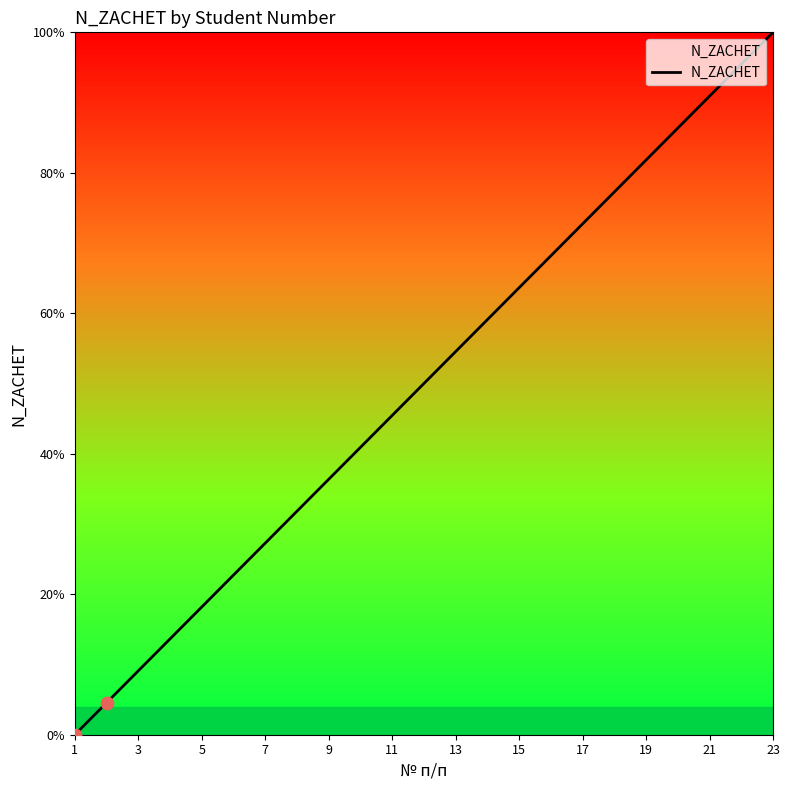

What is the difference between the maximum and minimum values?

100.0